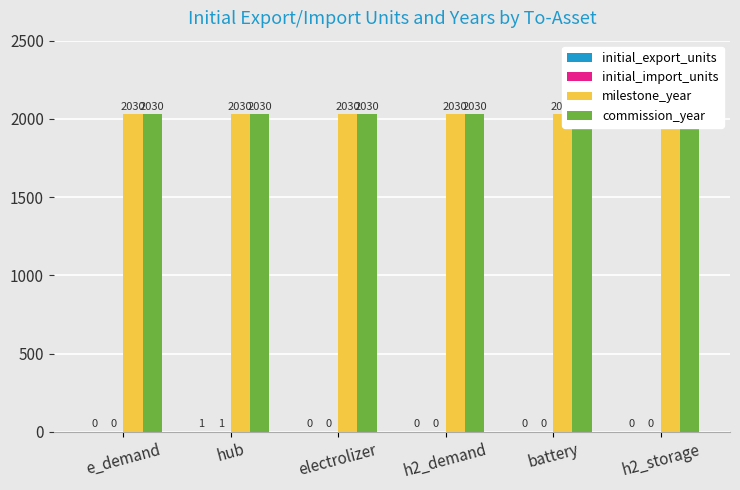

Reading left to right, list all the values displayed in this chart.

initial_export_units: e_demand=0	hub=1	electrolizer=0	h2_demand=0	battery=0	h2_storage=0
initial_import_units: e_demand=0	hub=1	electrolizer=0	h2_demand=0	battery=0	h2_storage=0
milestone_year: e_demand=2030	hub=2030	electrolizer=2030	h2_demand=2030	battery=2030	h2_storage=2030
commission_year: e_demand=2030	hub=2030	electrolizer=2030	h2_demand=2030	battery=2030	h2_storage=2030